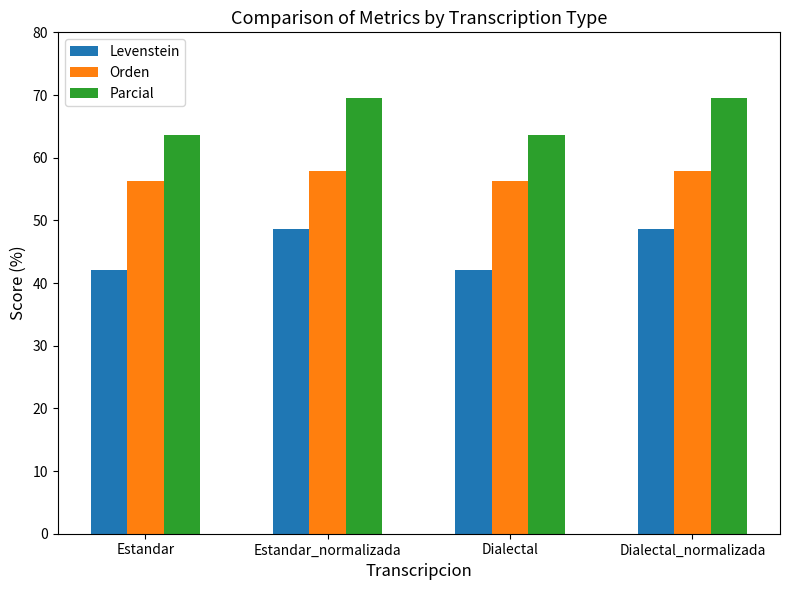

Read the Levenstein value at Dialectal.

42.1